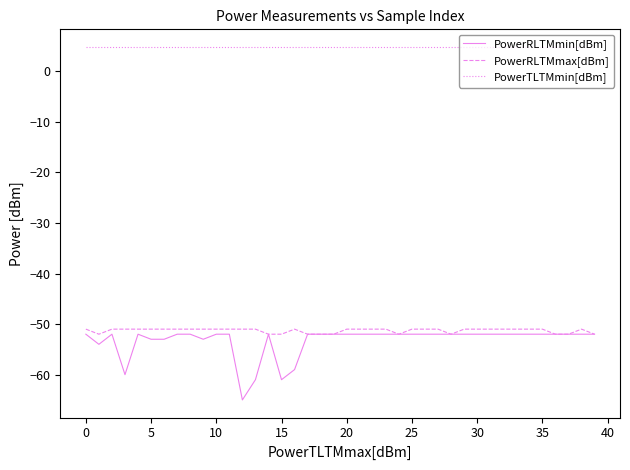

Does the chart have visible grid lines?

No